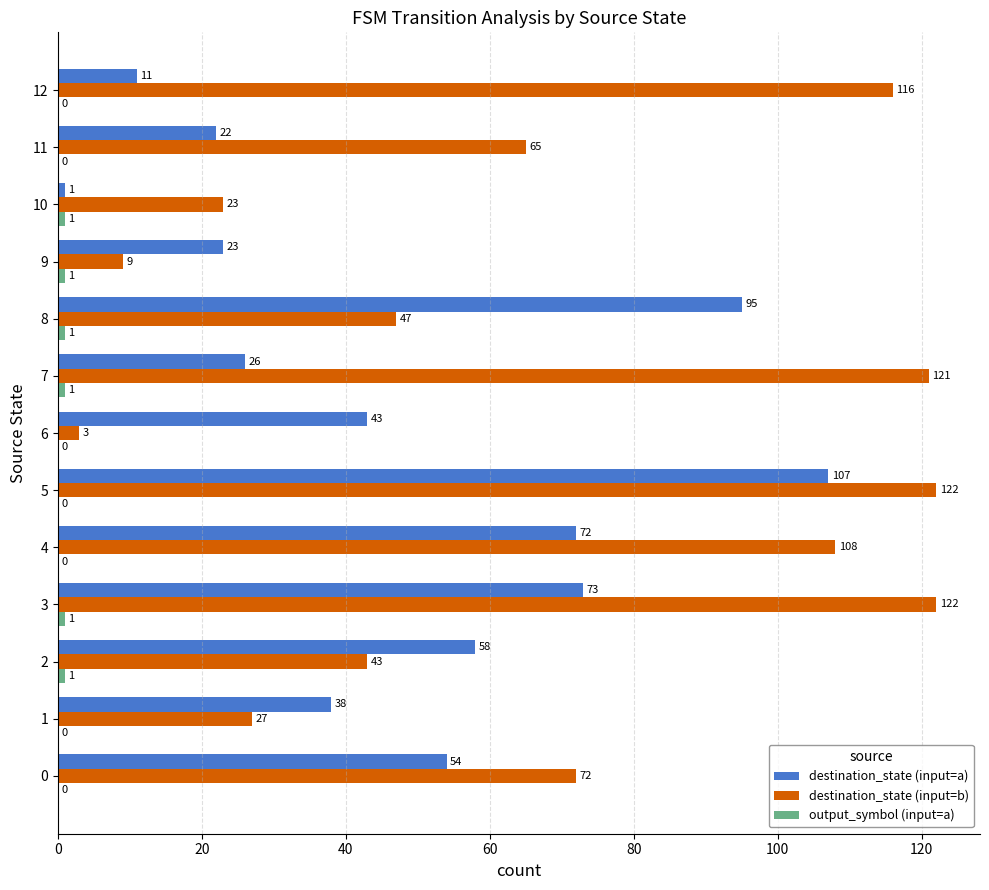

What is the sum of the destination_state (input=a) values at 8 and 5?

202